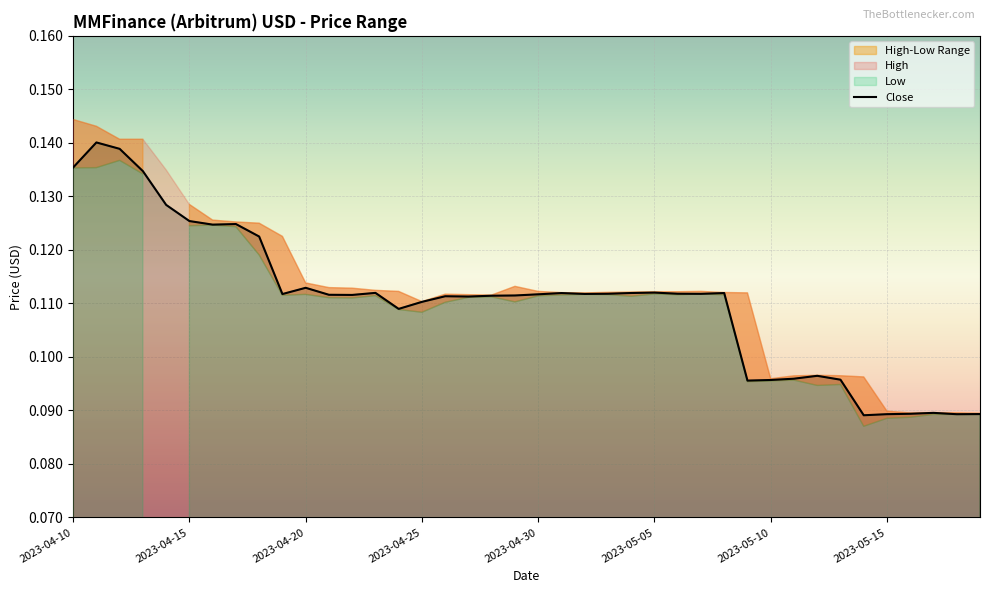

The chart shows a value of 0.0 at 28. True or false?

False